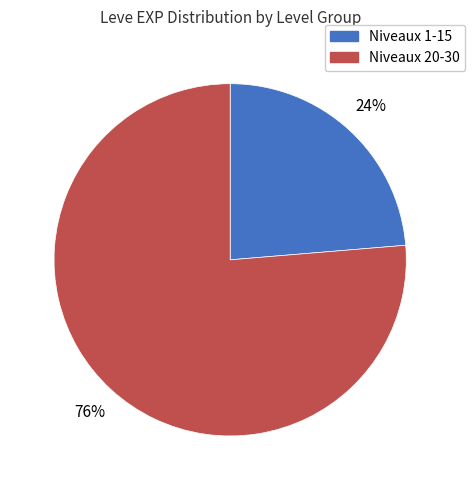

Does any single category account for the majority?

Yes